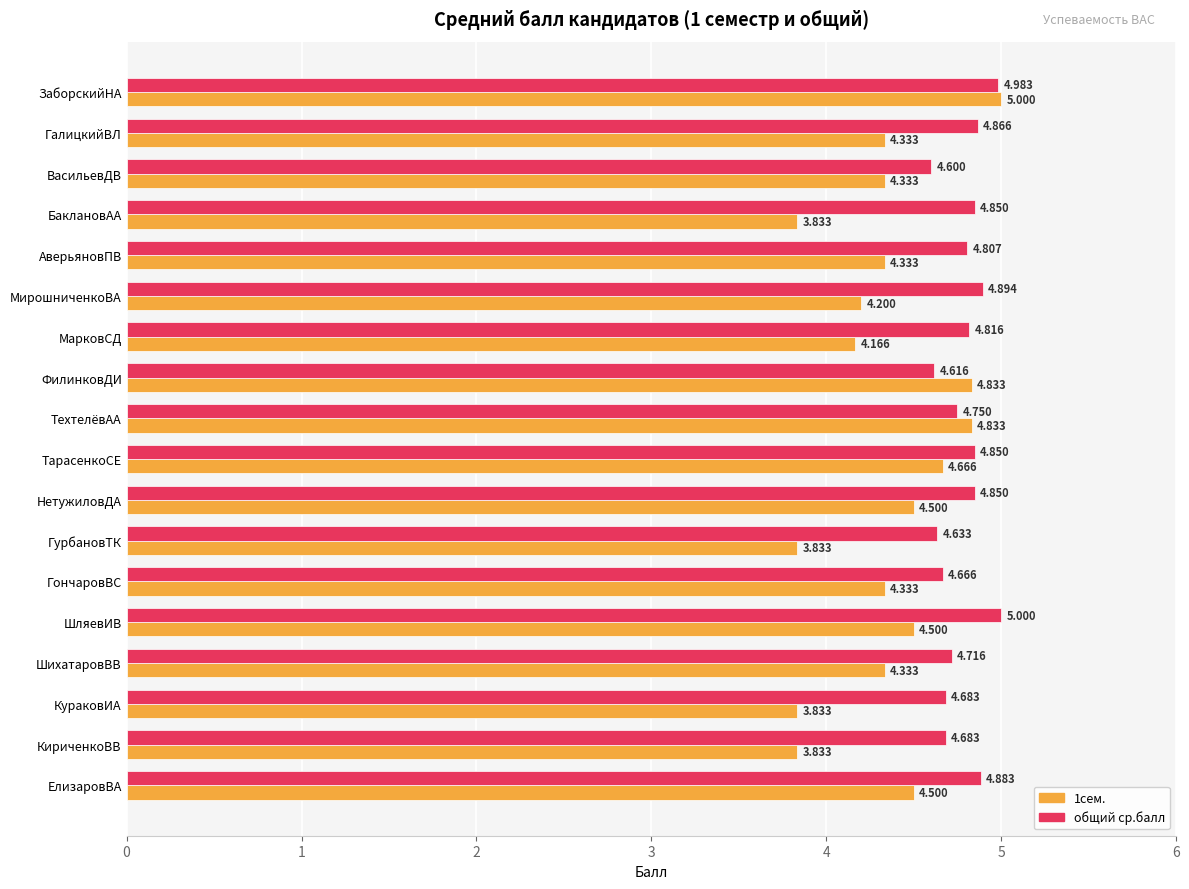

List the series in order of their overall mean, highest first.

общий ср.балл, 1сем.